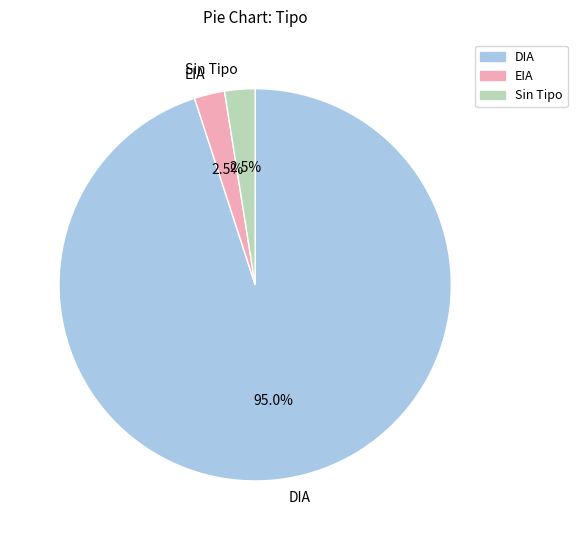

How many segments does this pie chart have?

3